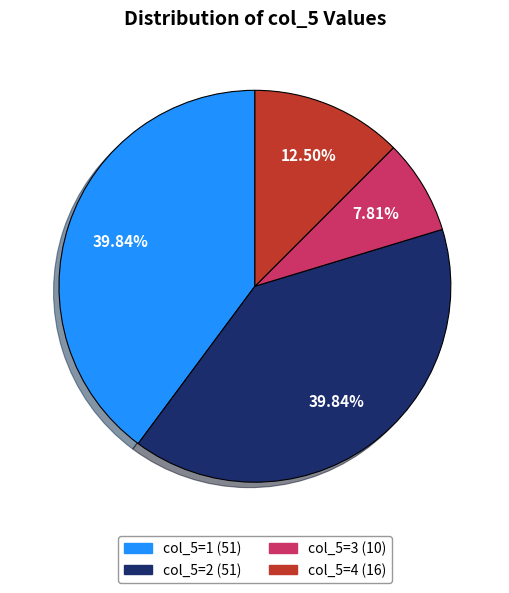

Is there any slice that represents more than half of the pie?

No